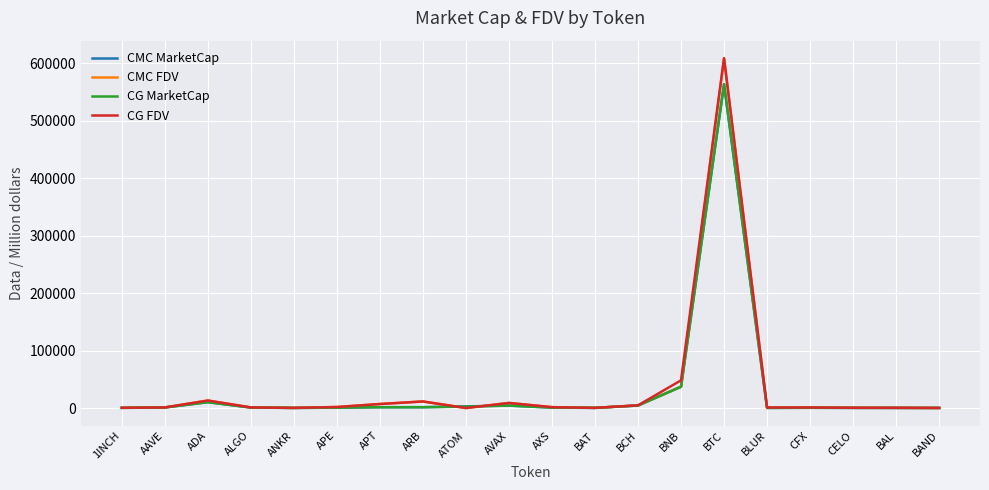

In CMC FDV, how many points are lower than both neighbors (excluding endpoints)?

4